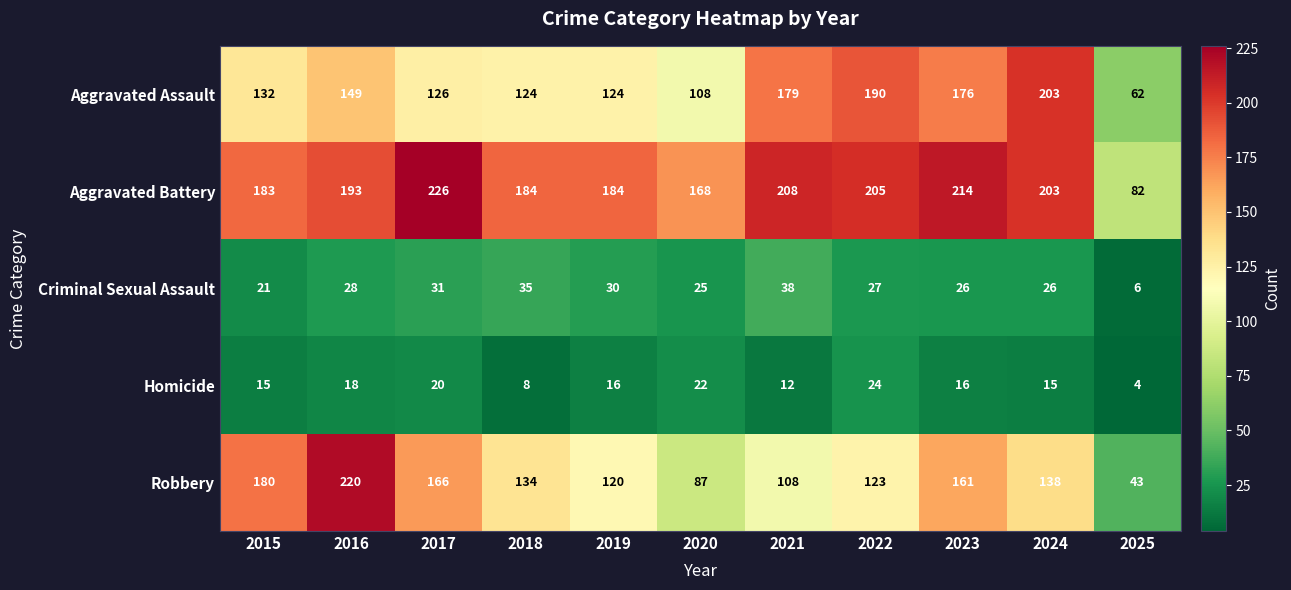

Which series has the widest spread of values?

Robbery